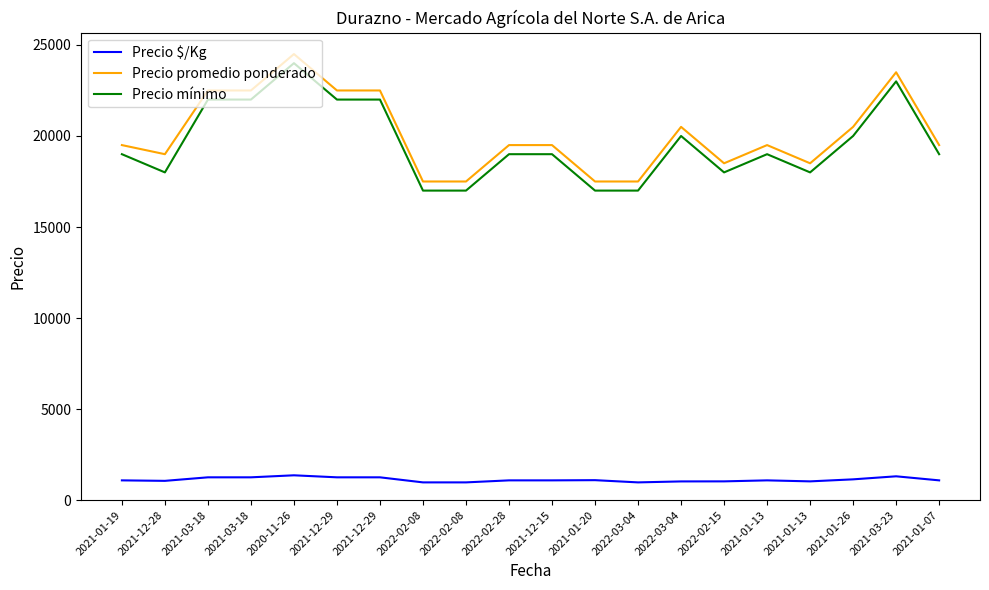

Is this an area chart (filled region under the line)?

No